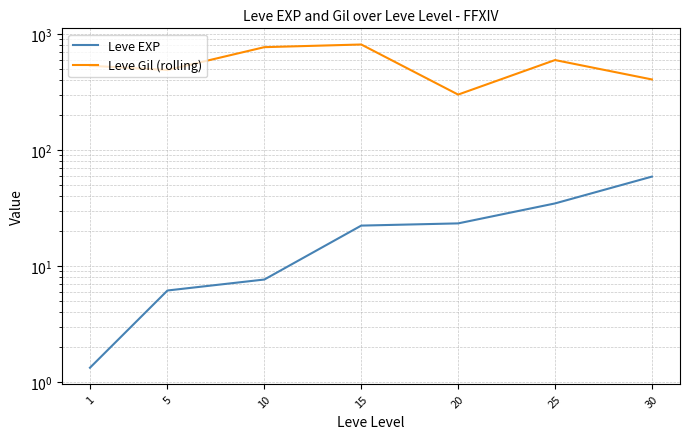

The Leve Gil (rolling) series shows 531.7 at 1. True or false?

True